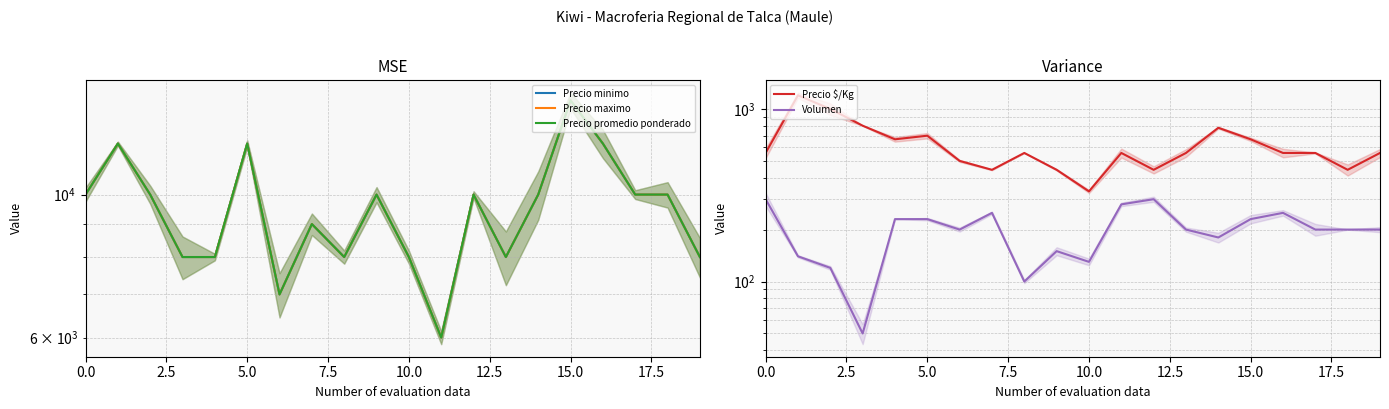

Reading right to left, what are all the values shown in this chart?

Precio minimo: 8000	10000	10000	12000	14000	10000	8000	10000	6000	8000	10000	8000	9000	7000	12000	8000	8000	10000	12000	10000
Precio maximo: 8000	10000	10000	12000	14000	10000	8000	10000	6000	8000	10000	8000	9000	7000	12000	8000	8000	10000	12000	10000
Precio promedio ponderado: 8000	10000	10000	12000	14000	10000	8000	10000	6000	8000	10000	8000	9000	7000	12000	8000	8000	10000	12000	10000
Precio $/Kg: 556	444	556	556	667	778	556	444	556	333	444	556	444	500	700	667	800	1000	1200	556
Volumen: 200	200	200	250	230	180	200	300	280	130	150	100	250	200	230	230	50	120	140	300